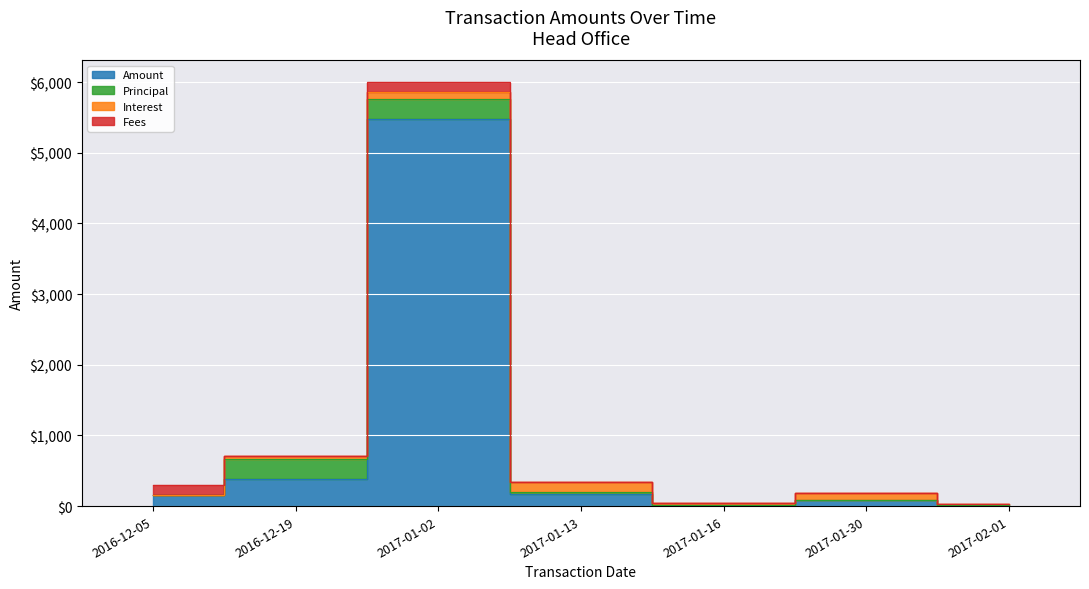

How many times do Fees and Interest cross each other?

3